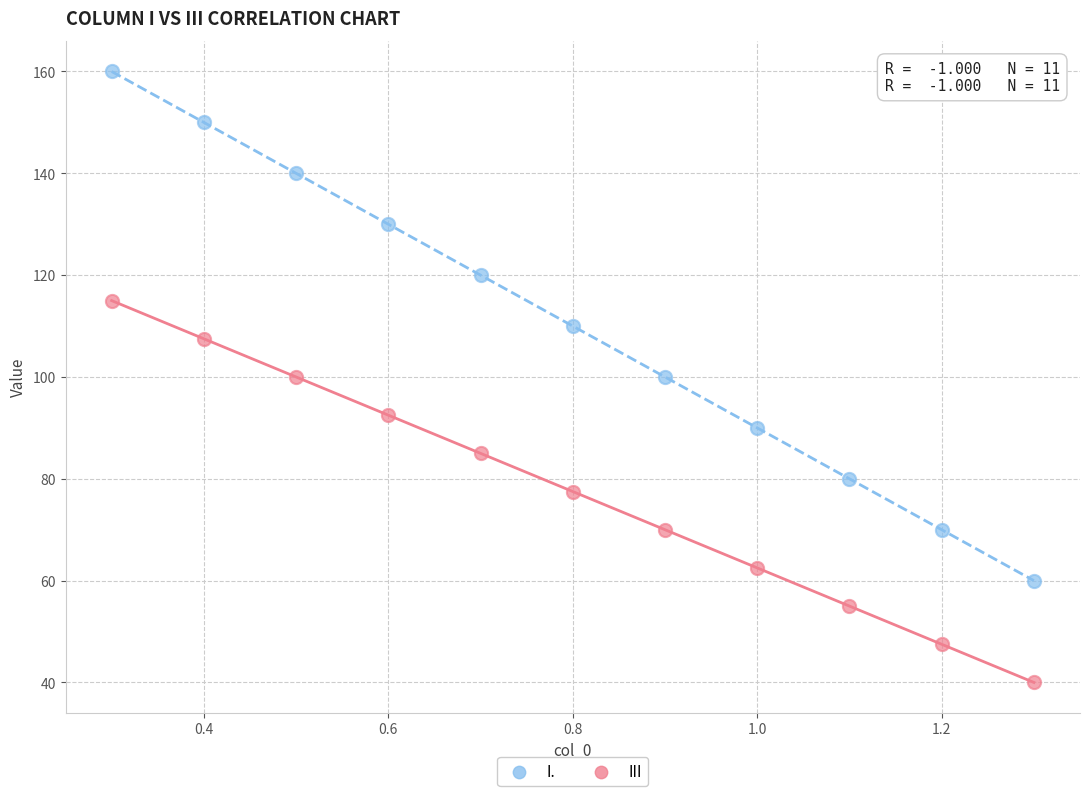

What are all the series names shown in the legend?

I., III